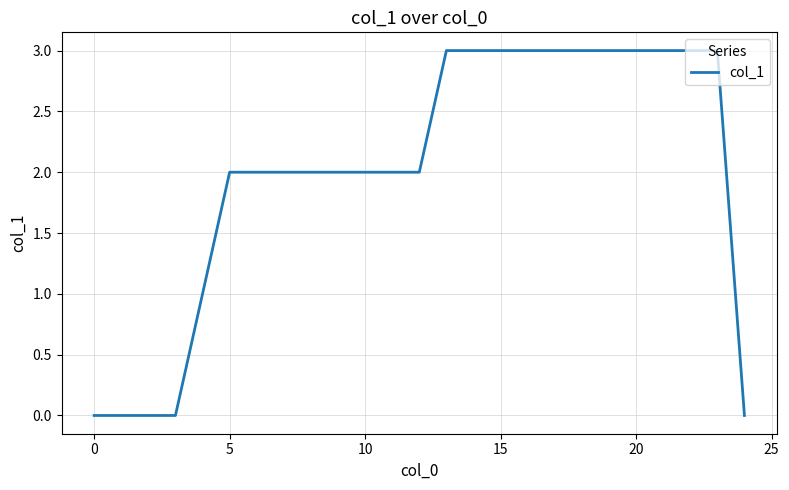

What is the maximum value shown in the chart?

3